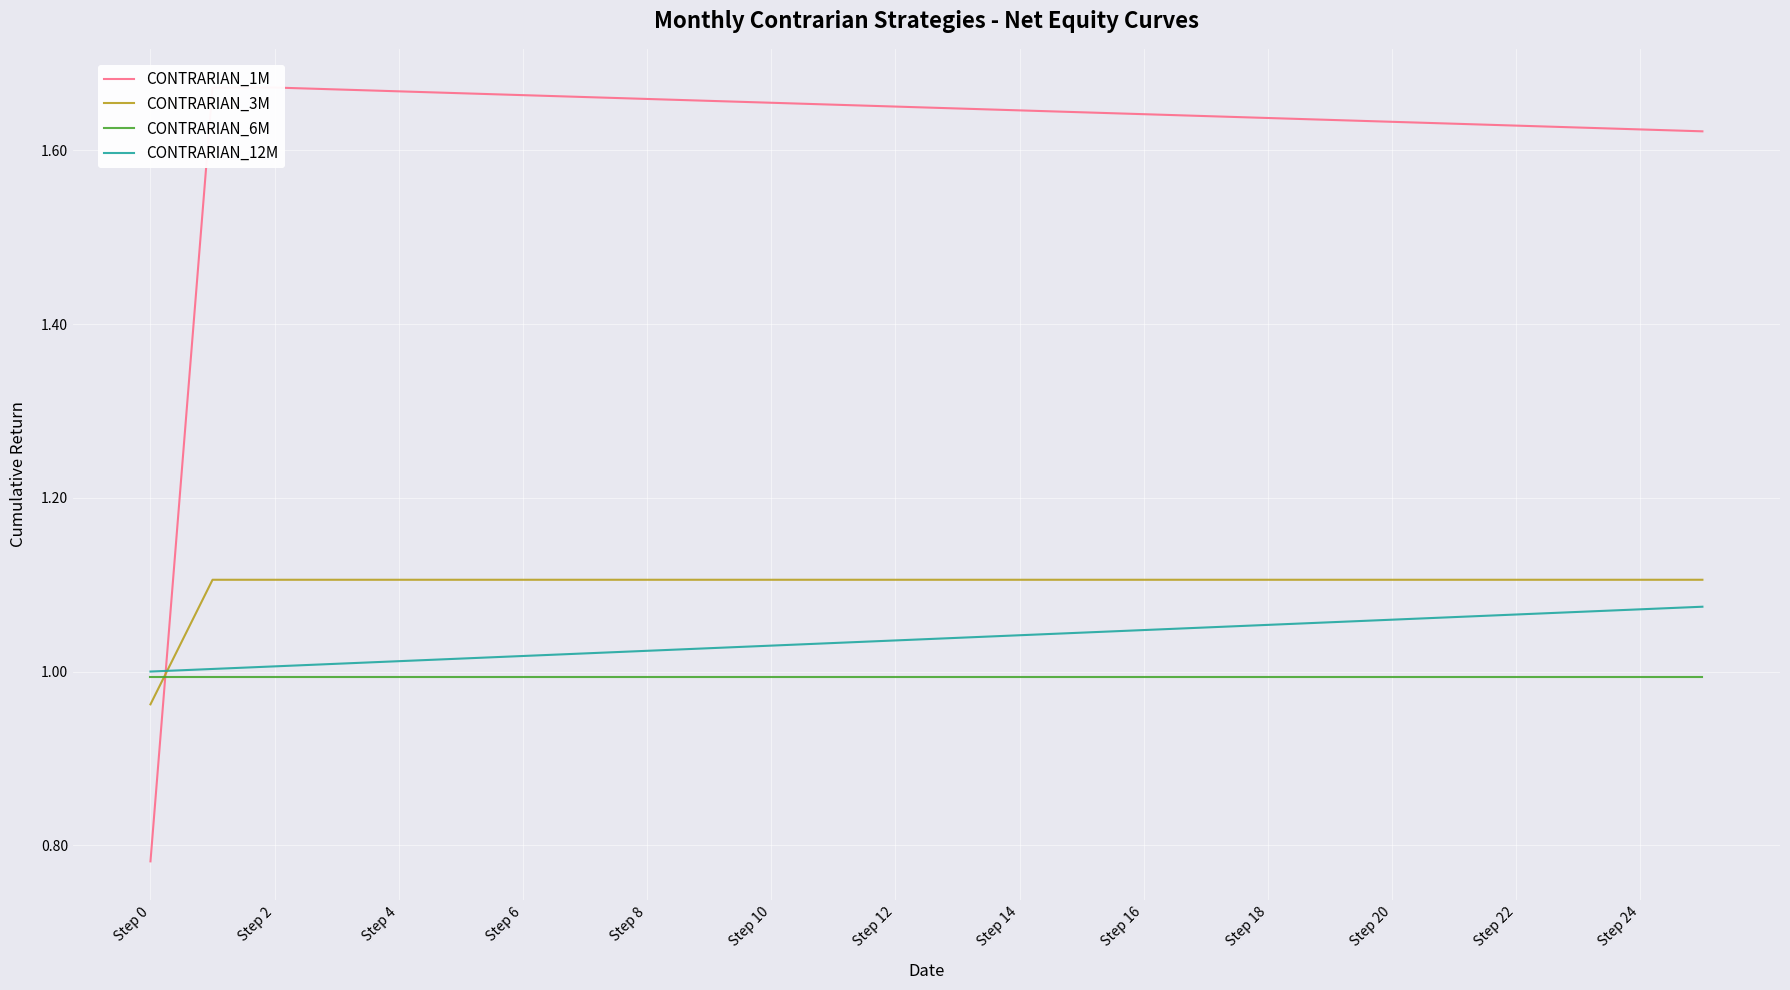

True or false: CONTRARIAN_3M has a value of 1.1 at Step 8.

True